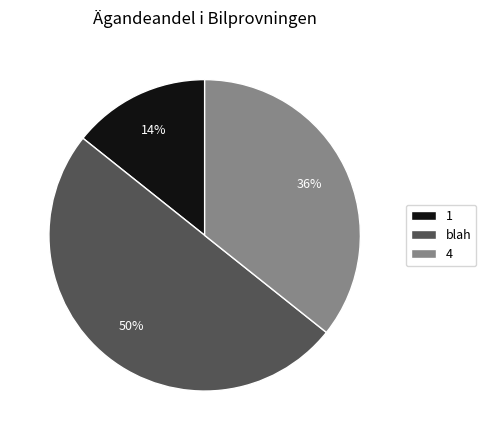

Approximately how many times larger is the value at 1 compared to blah?

0.3